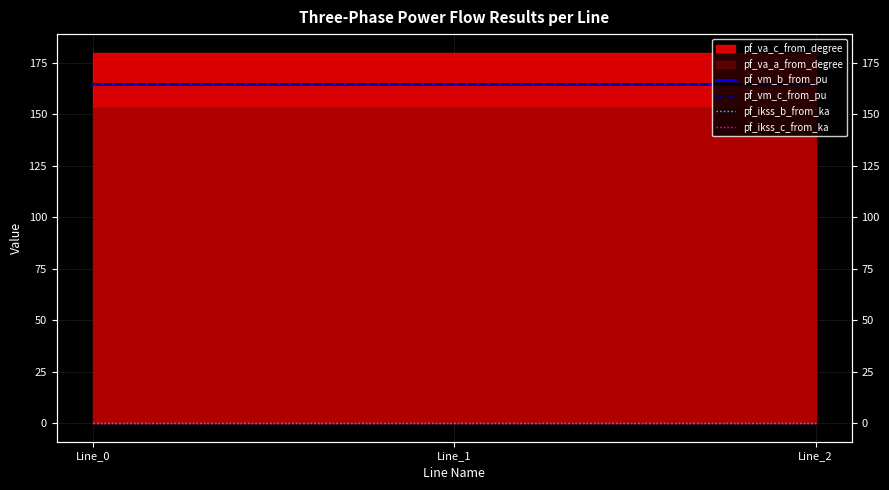

Is the value of pf_ikss_c_from_ka at Line_1 greater than the value of pf_vm_c_from_pu at Line_1?

No